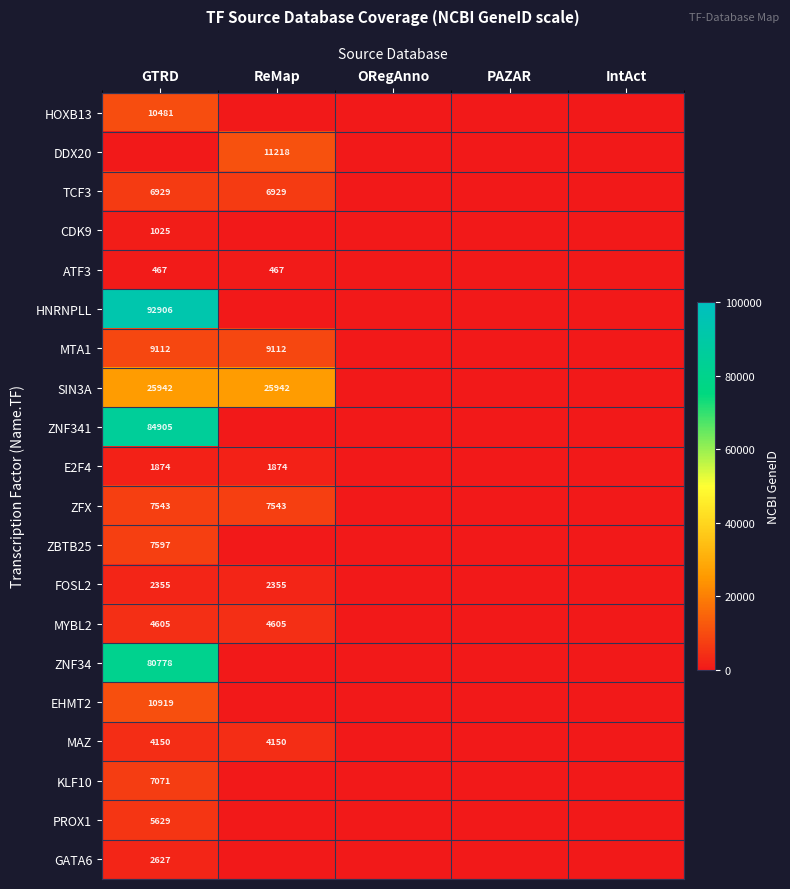

The ZNF34 series shows 80778 at GTRD. True or false?

True